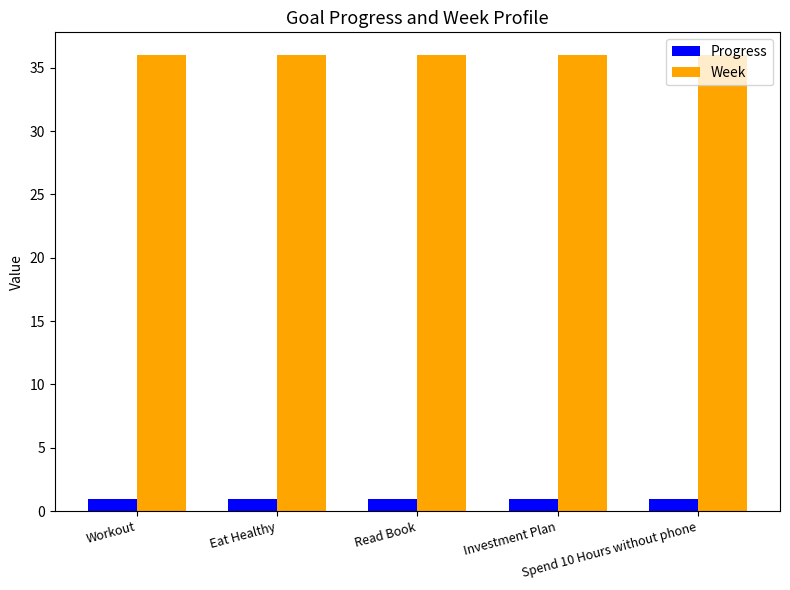

The value of Week at Investment Plan is 57.1. True or false?

False